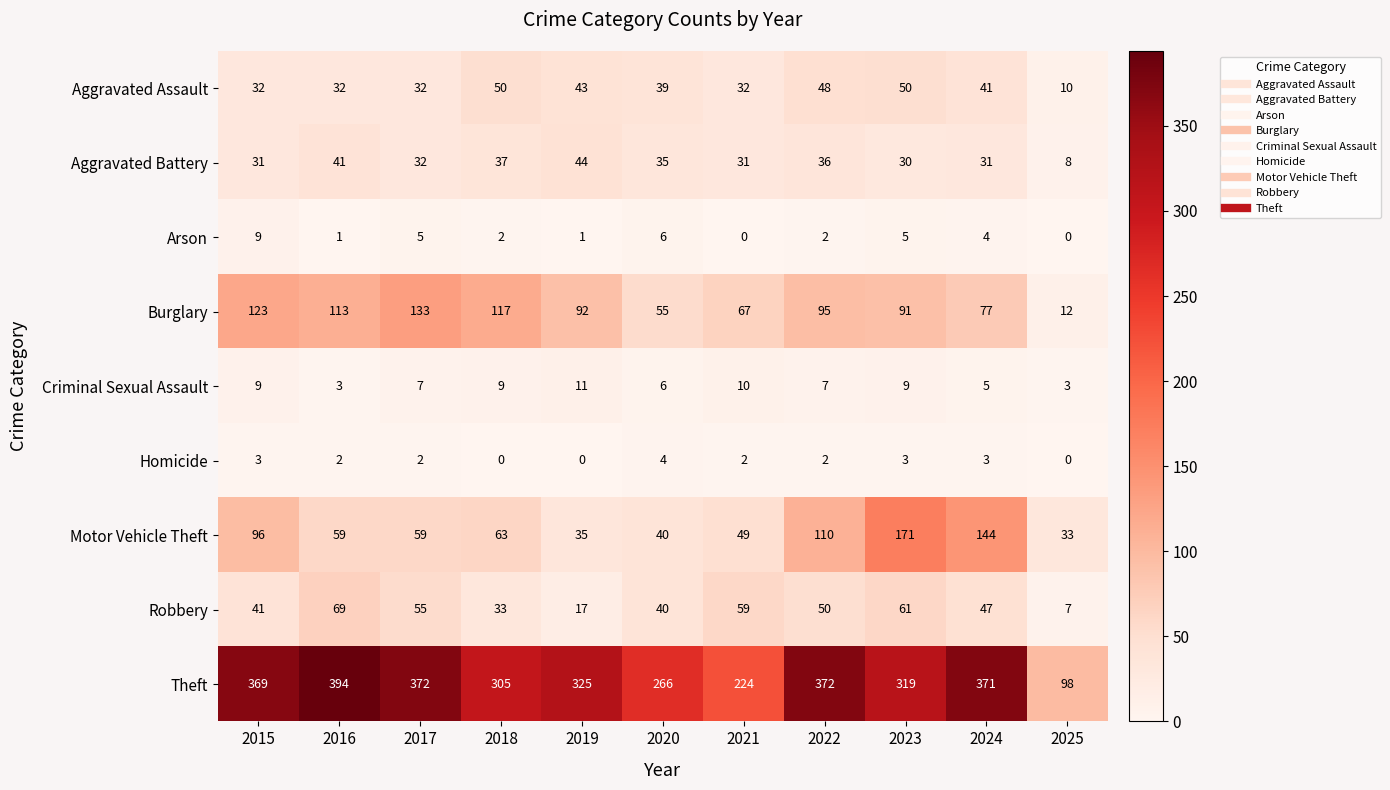

Where is Arson nearest to the value 4?

2024